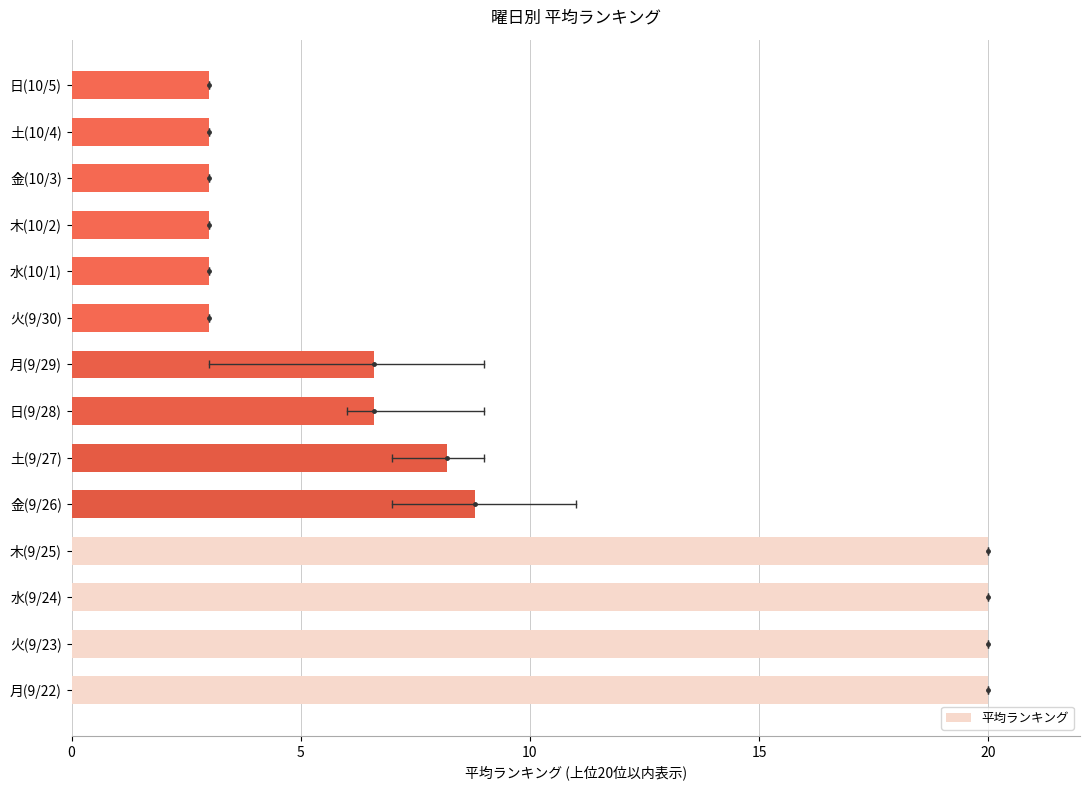

How many values exceed 6?

8